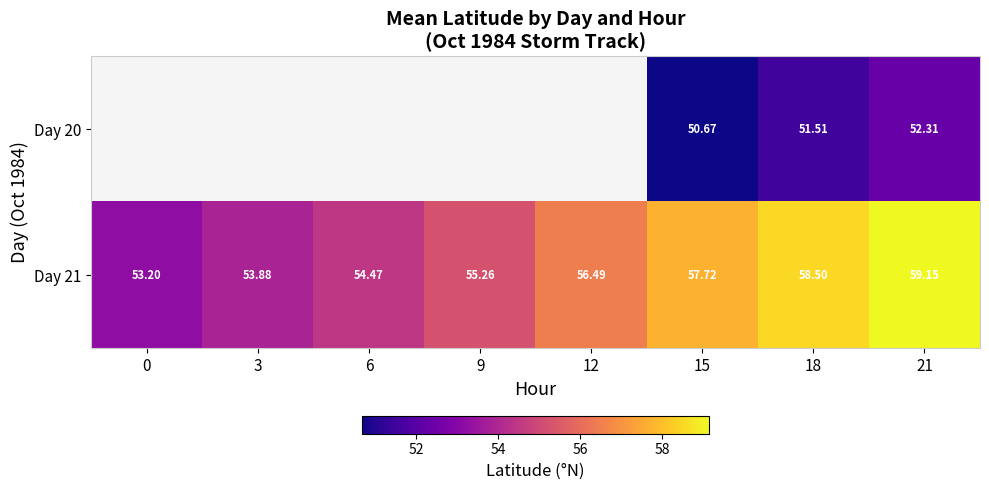

Is it true that Day 21 equals 53.2 at 0?

True